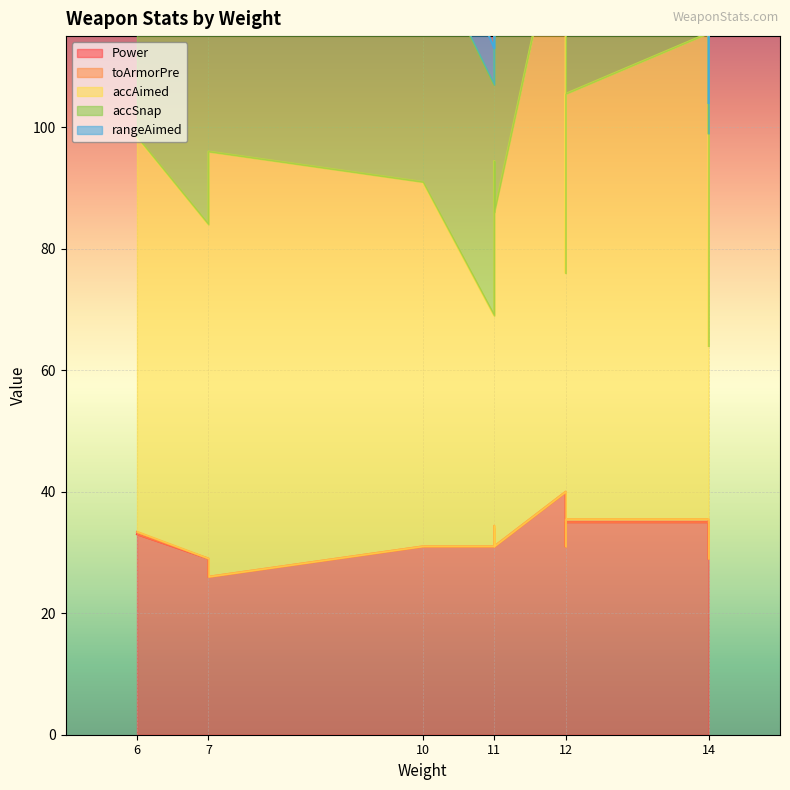

Rank the series by their average value, from highest to lowest.

accAimed, accSnap, Power, rangeAimed, toArmorPre